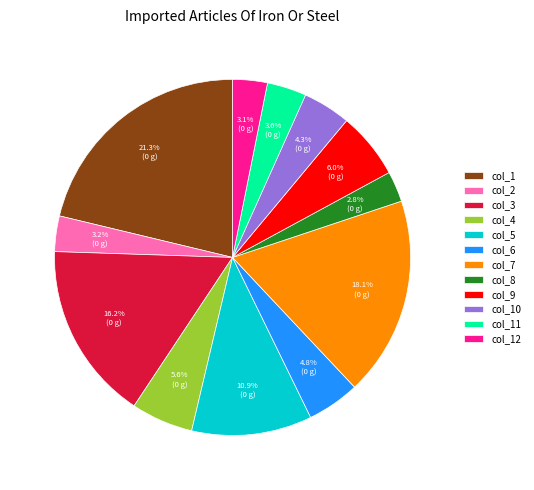

What portion of the pie excludes col_12?

96.9%